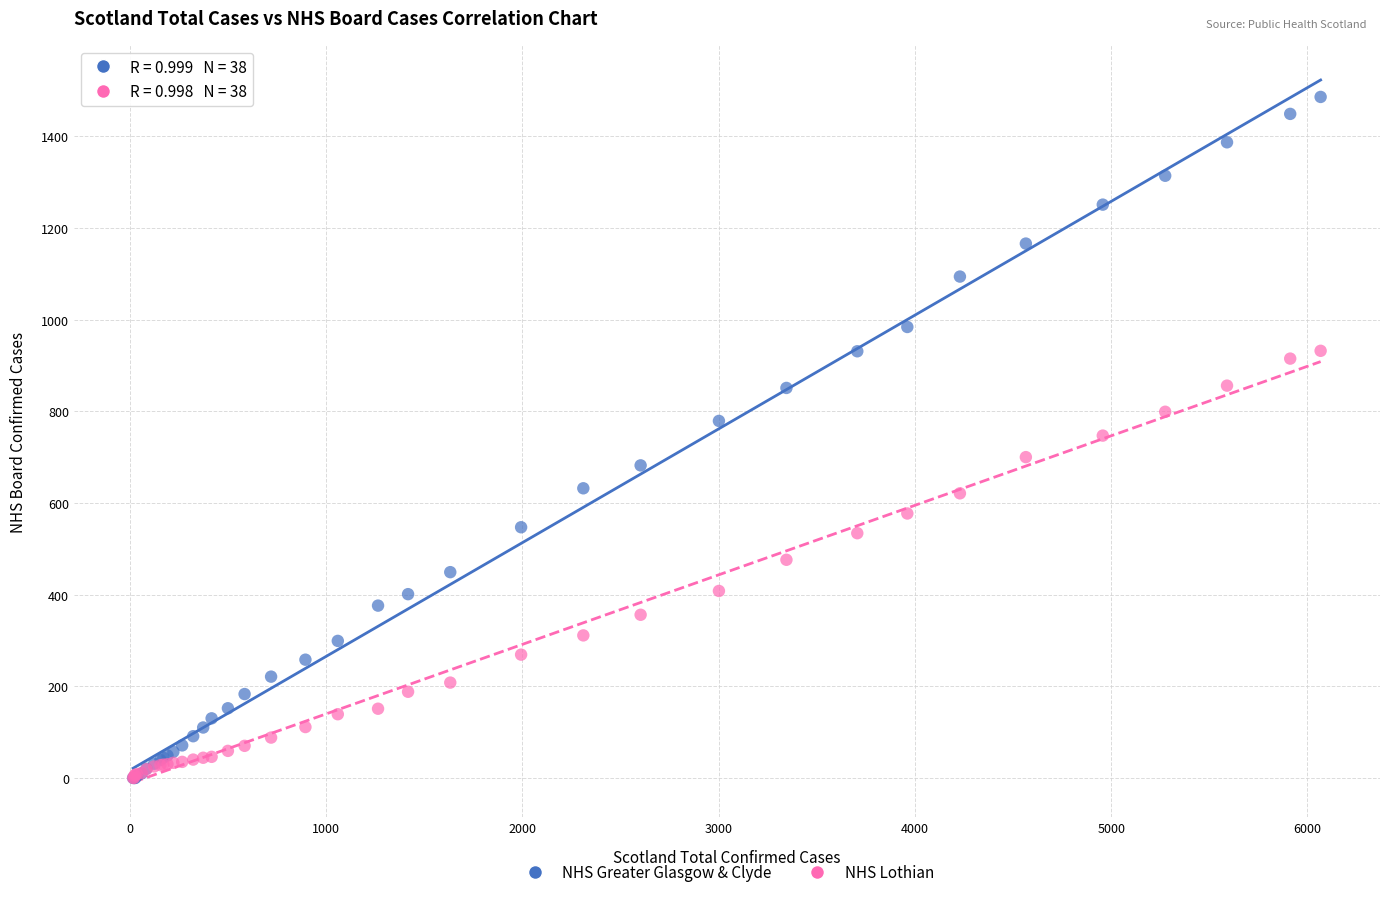

Which series has the widest spread of Y values?

NHS Greater Glasgow & Clyde